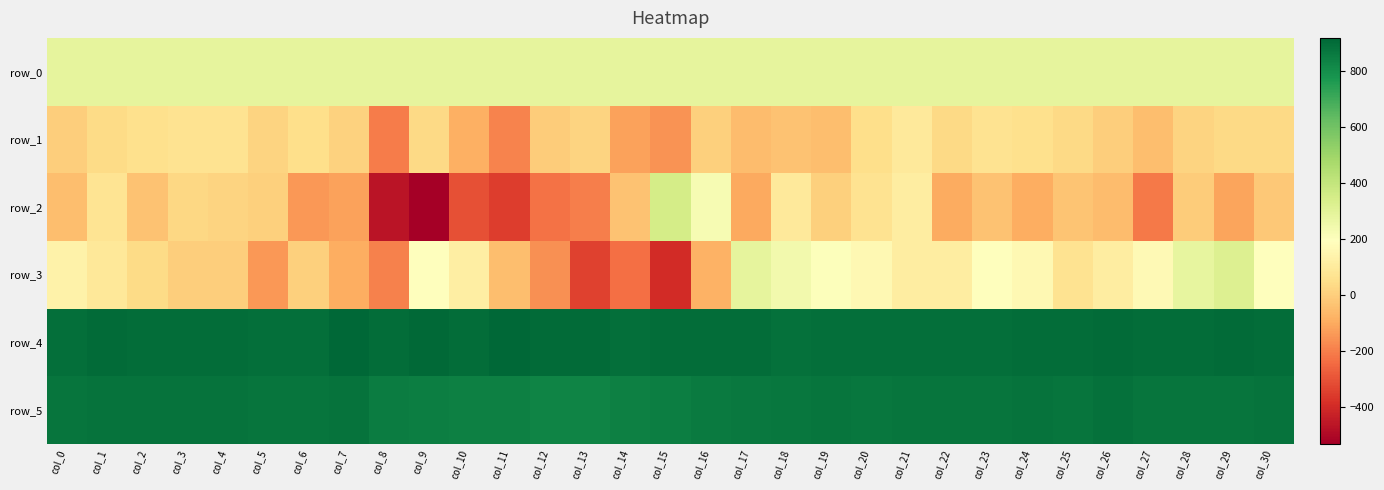

How many values in the row_5 series are below 877?

14